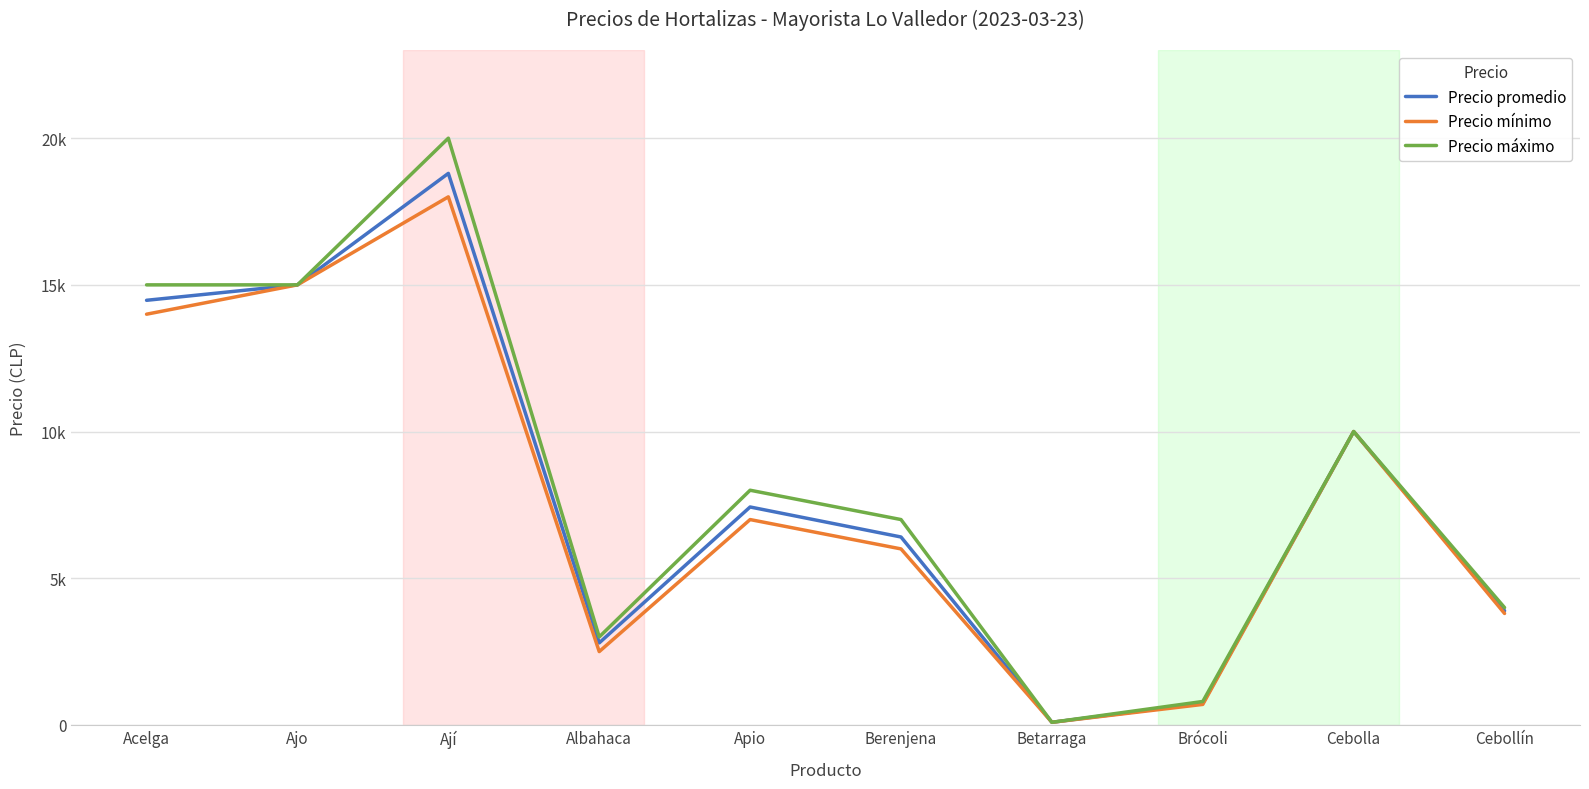

In Precio promedio, how many points are lower than both neighbors (excluding endpoints)?

2